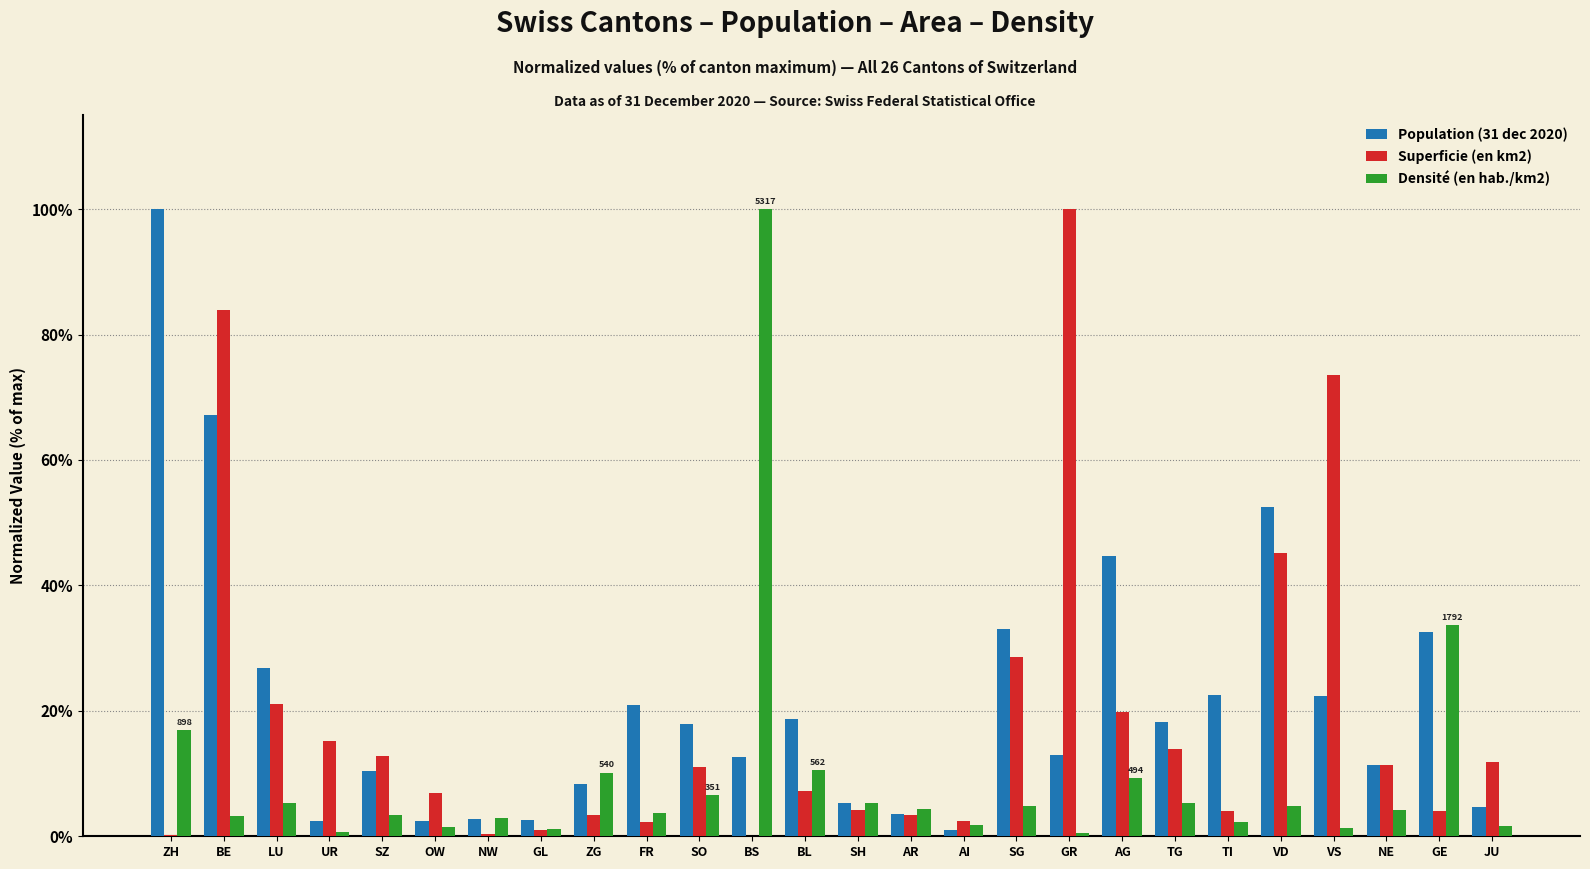

What is the sum of all Densité (en hab./km2) values?

245.1